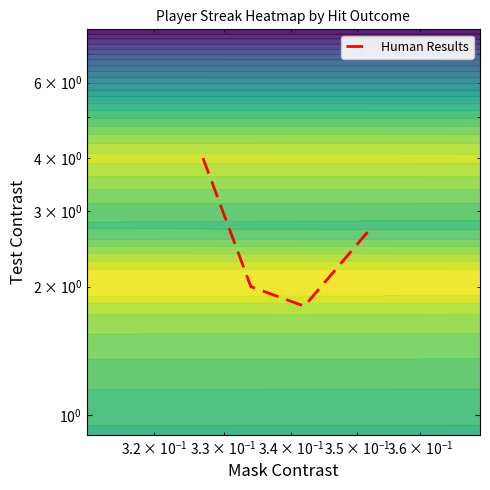

Count the number of values greater than 2.

2